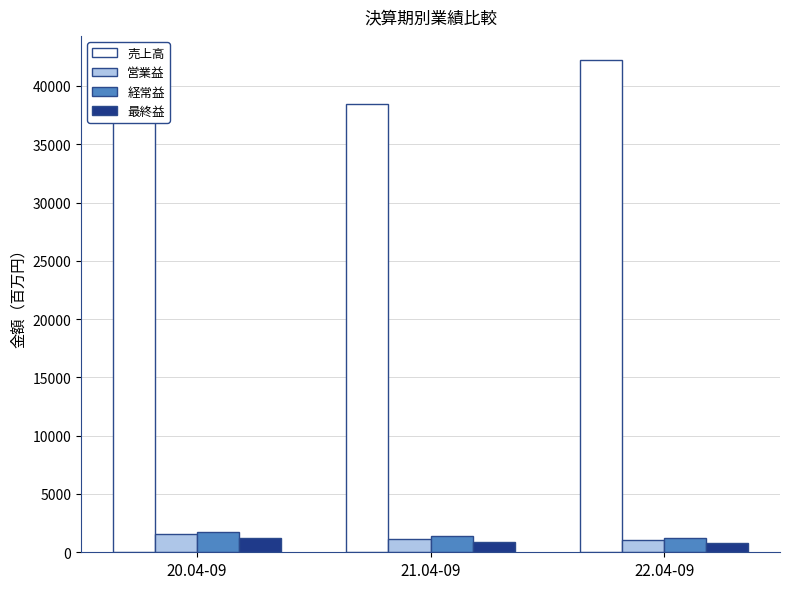

How many groups of bars are there?

3